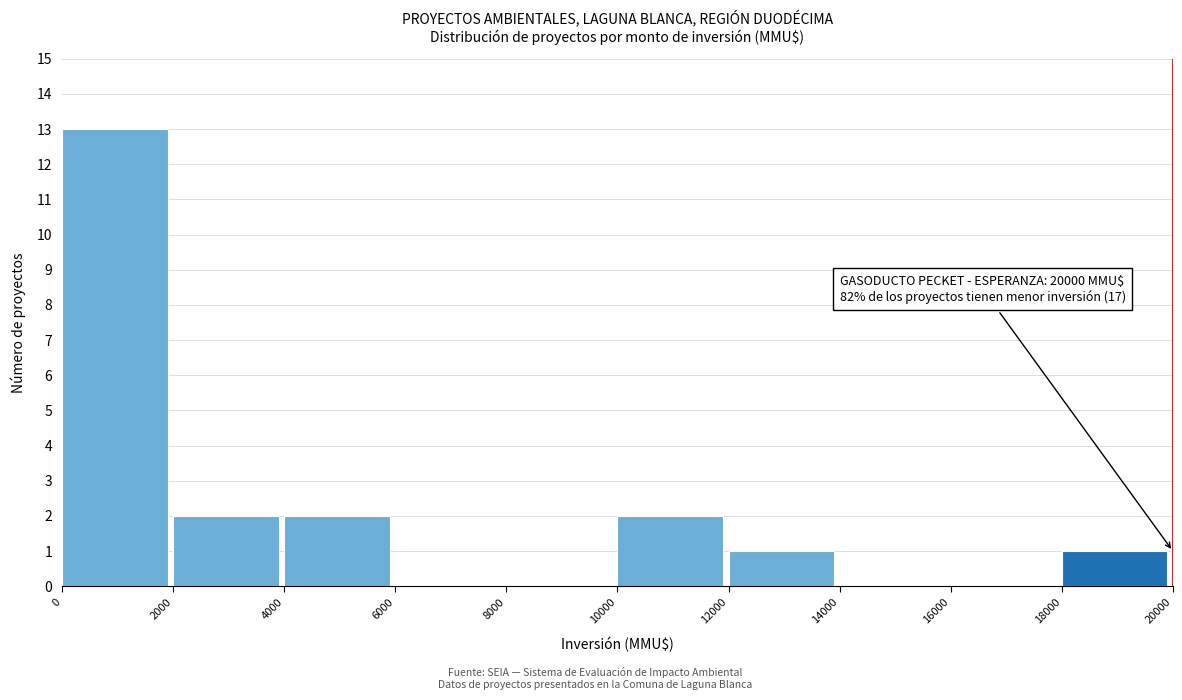

Over which range of the x-axis is the bar tallest?

0 to 2000